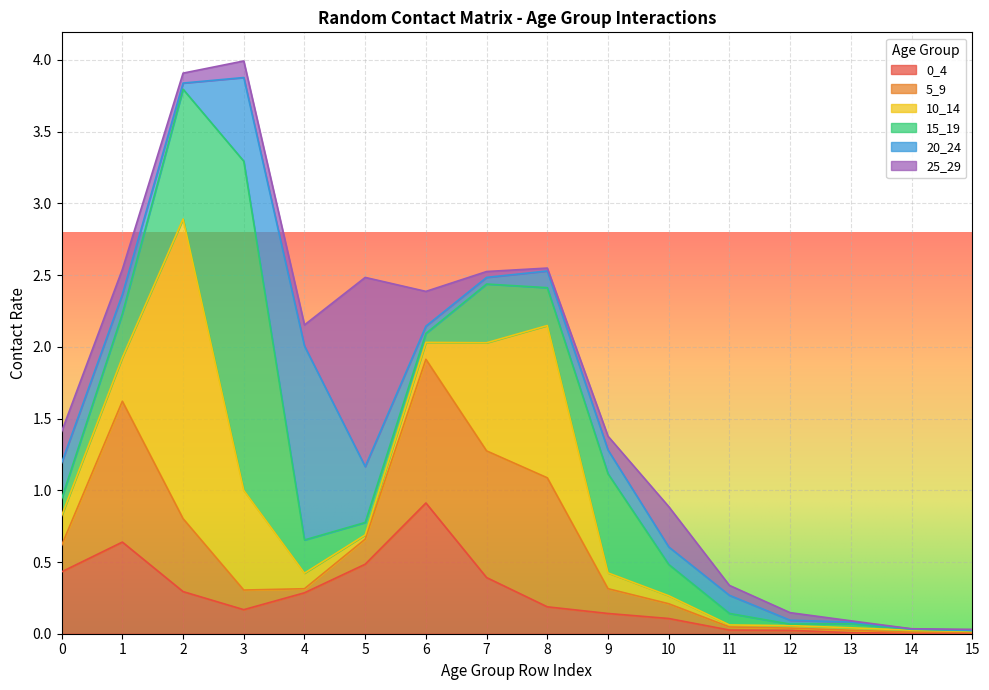

What is the sum of all 10_14 values?

5.6